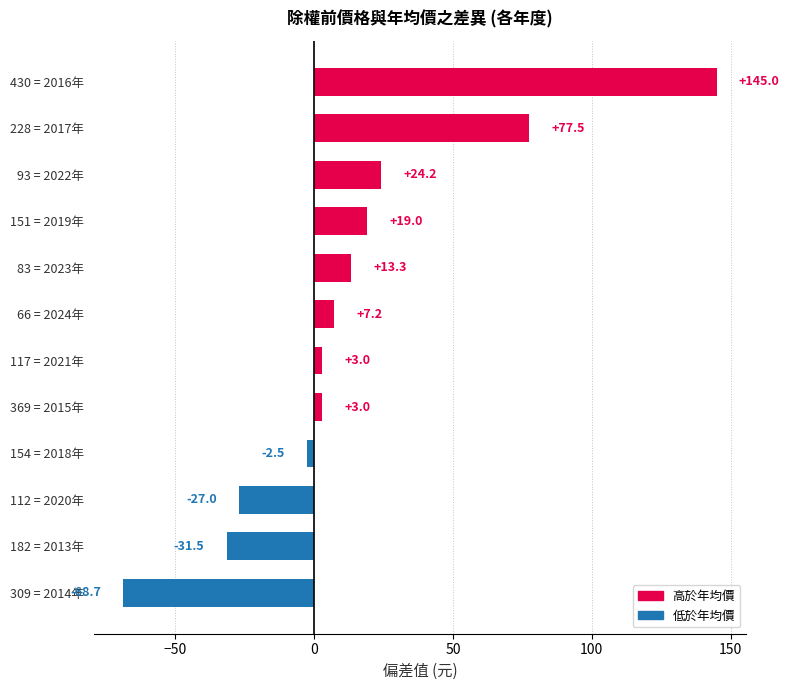

What is the average value?

13.5